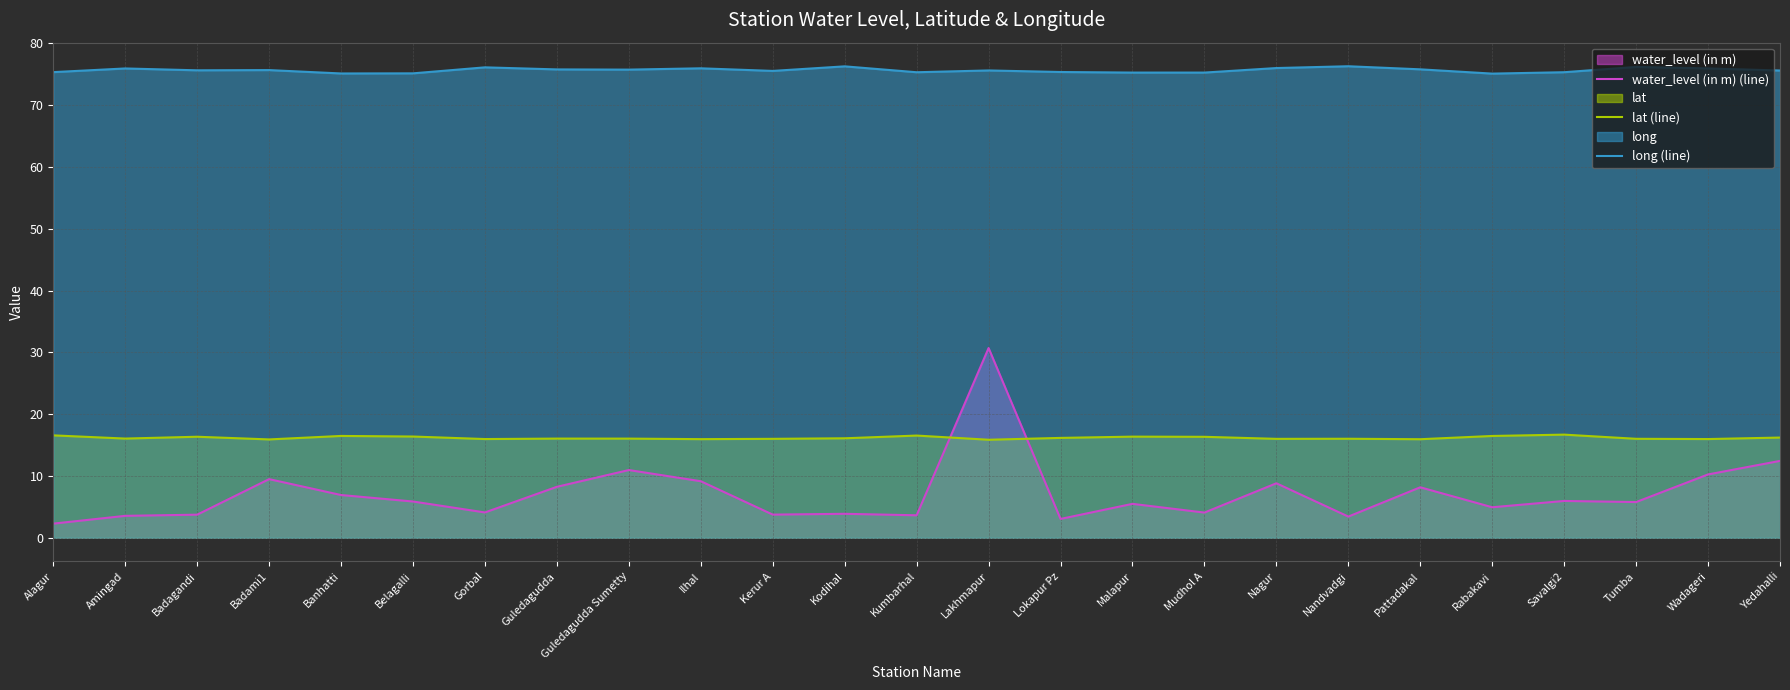

Read the water_level (in m) (line) value at Mudhol A.

4.1